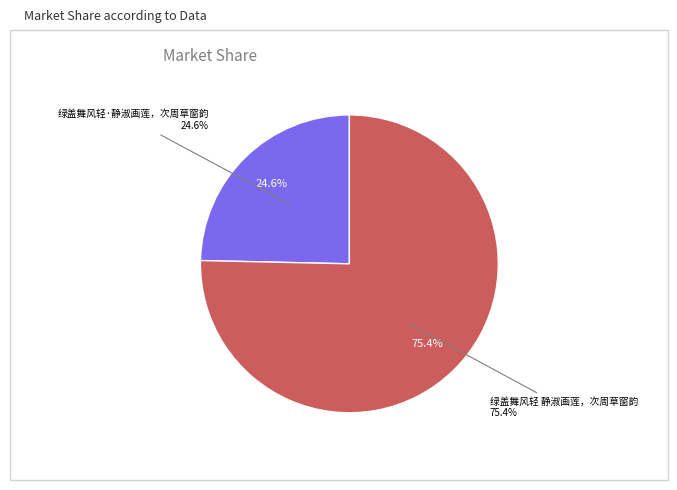

To the nearest percent, what is the combined percentage of 绿盖舞风轻 静淑画莲，次周草窗韵 and 绿盖舞风轻·静淑画莲，次周草窗韵?

100%